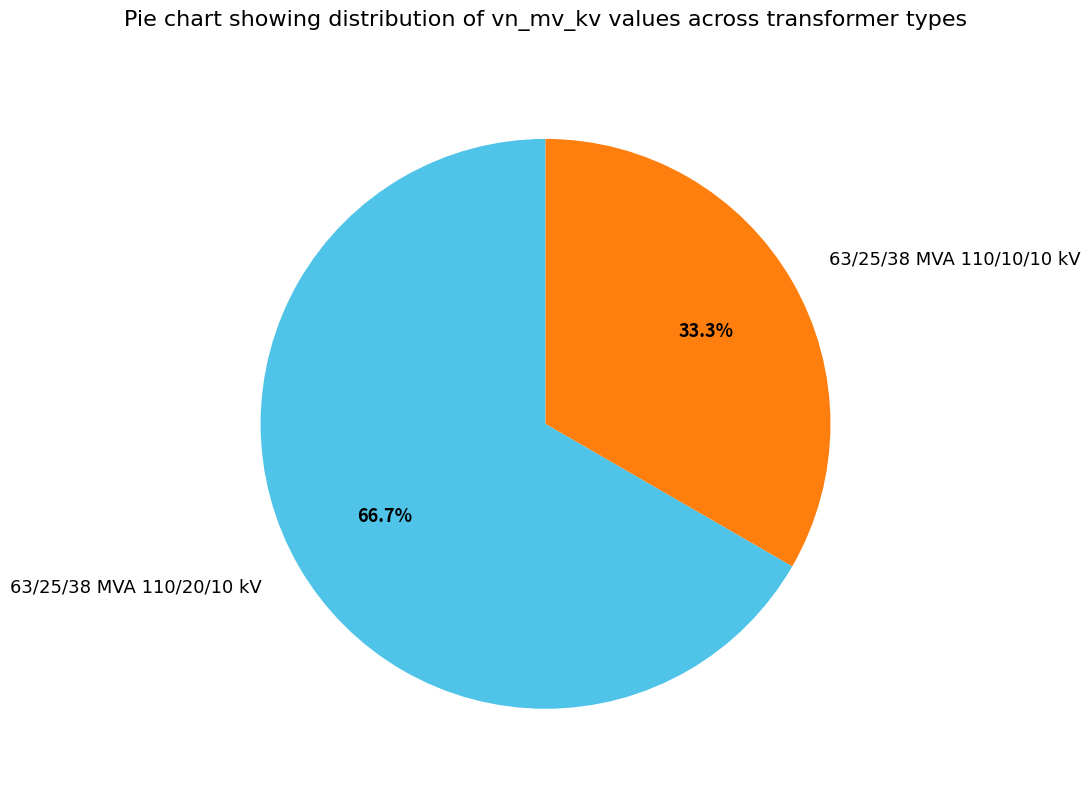

What is the ratio of the value at 63/25/38 MVA 110/20/10 kV to the value at 63/25/38 MVA 110/10/10 kV?

2.0